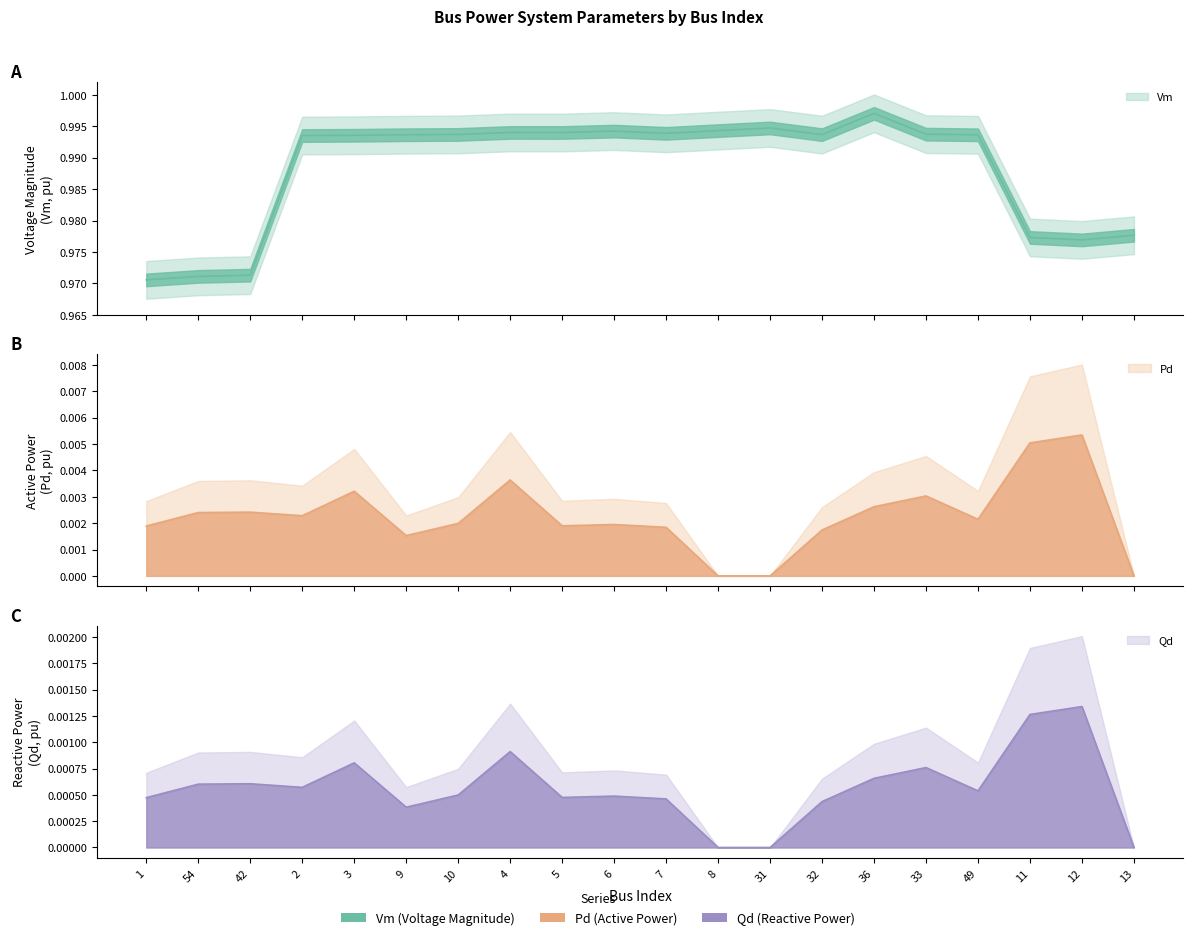

At 6, list the series in order from smallest to largest.

Qd, Pd, Vm